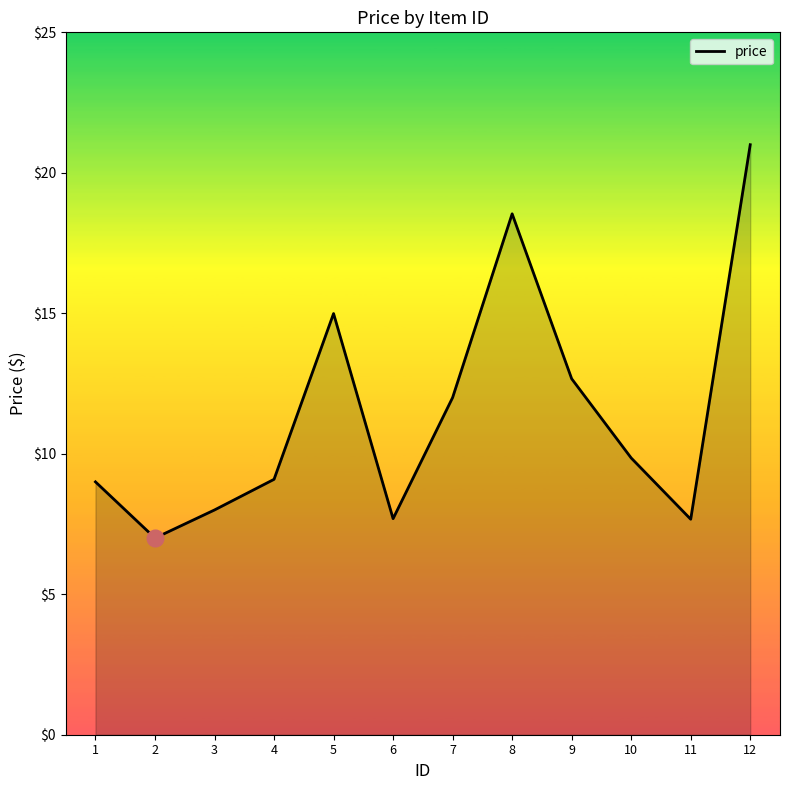

What is the approximate value at 5?

15.0